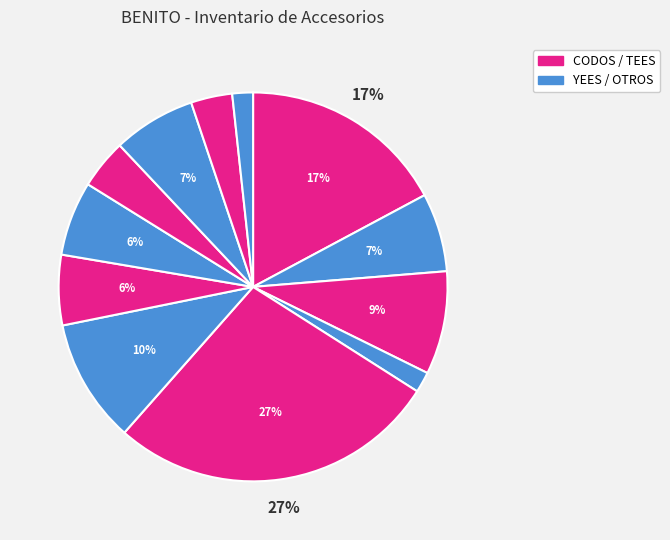

Count the number of slices in the pie.

12